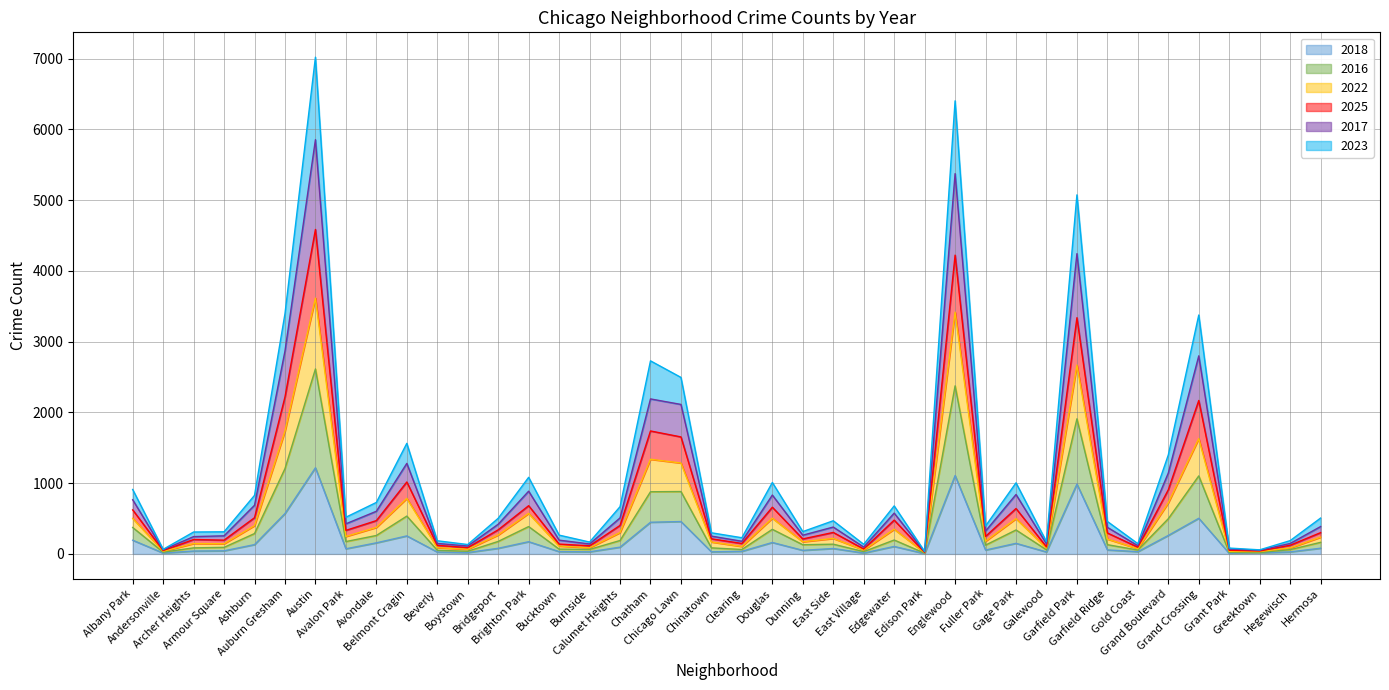

What is the highest value of the 2018 series?

1218